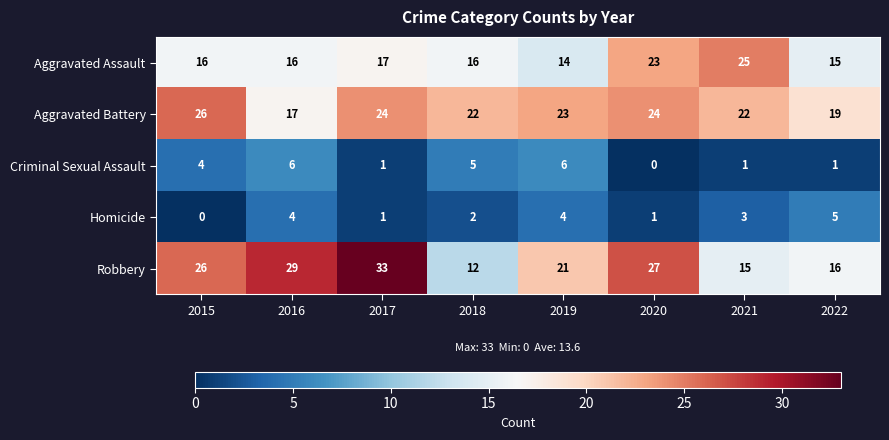

Where is Aggravated Assault nearest to the value 19?

2017